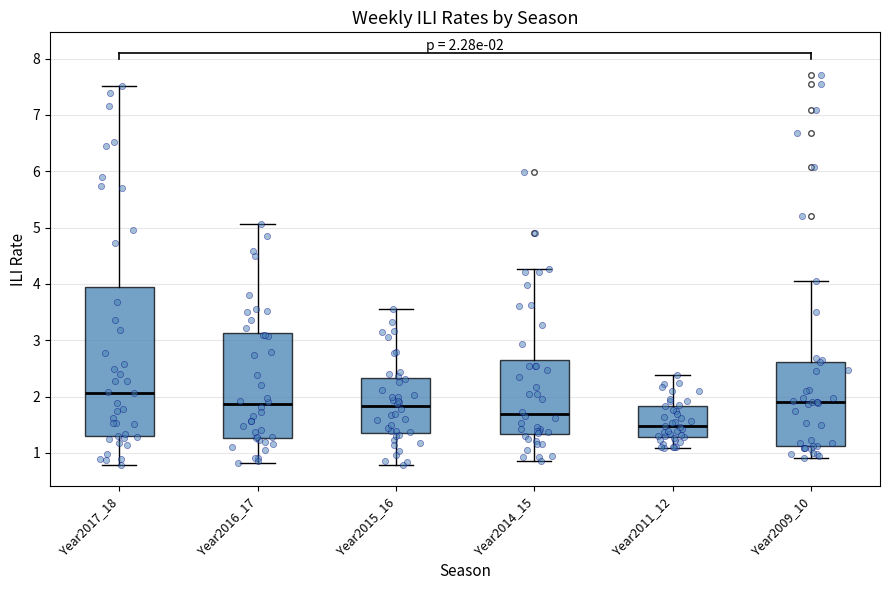

Which box's median line is the lowest?

Year2011_12